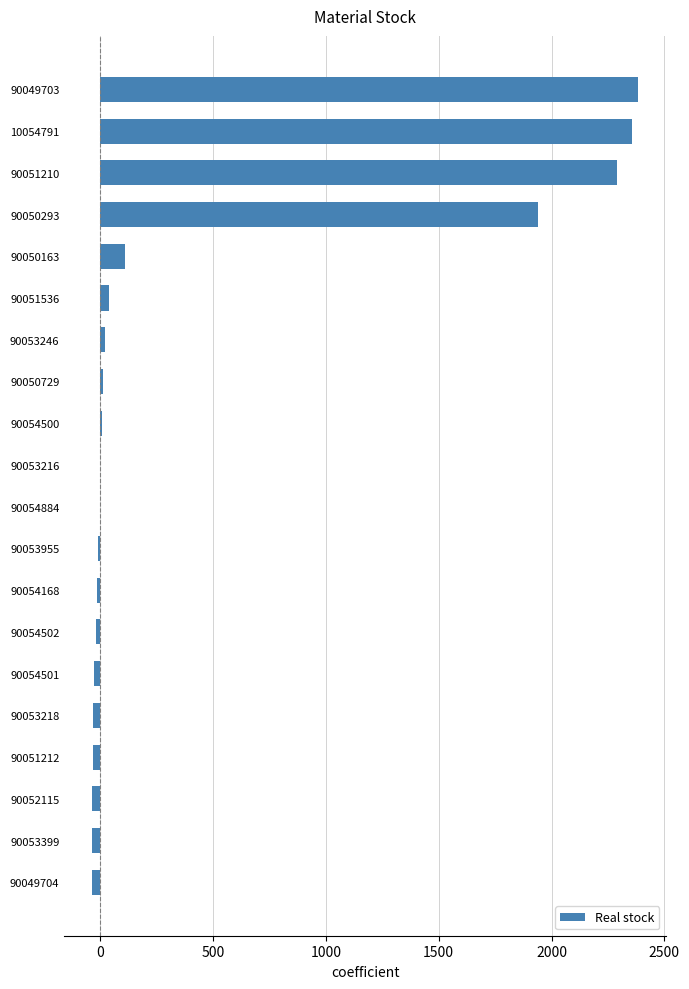

Is it true that the value at 90050293 is 408.5?

False